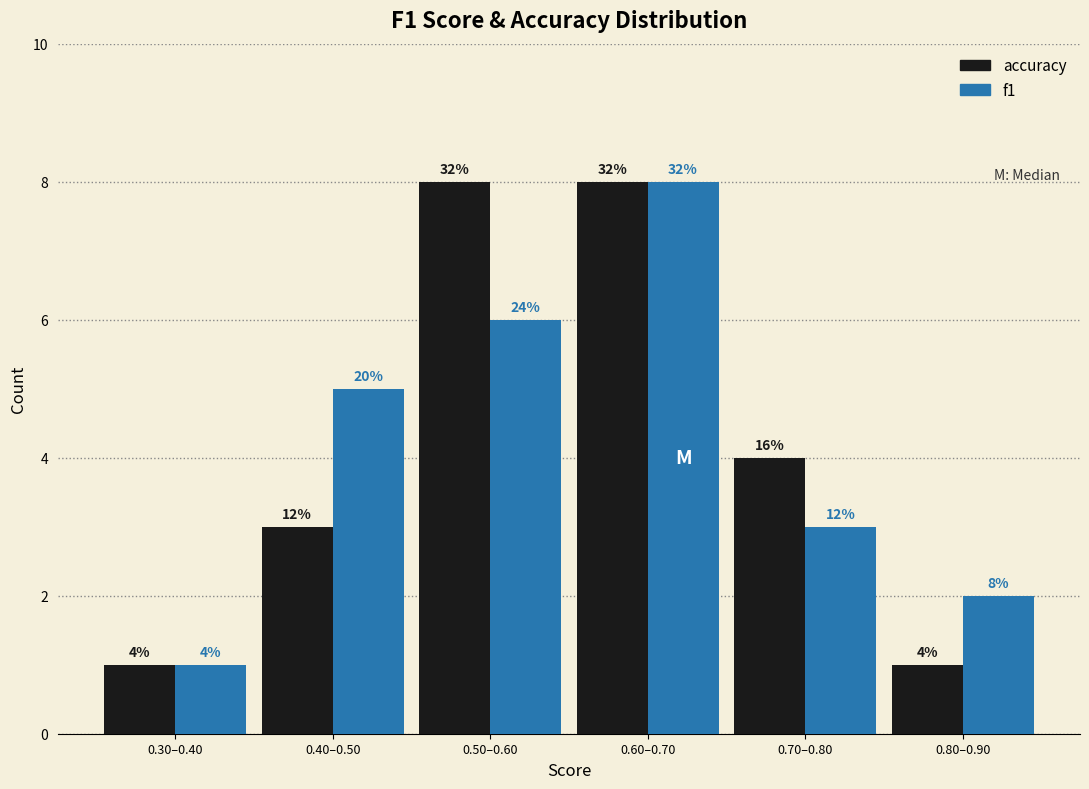

What are all the series names shown in the legend?

accuracy, f1